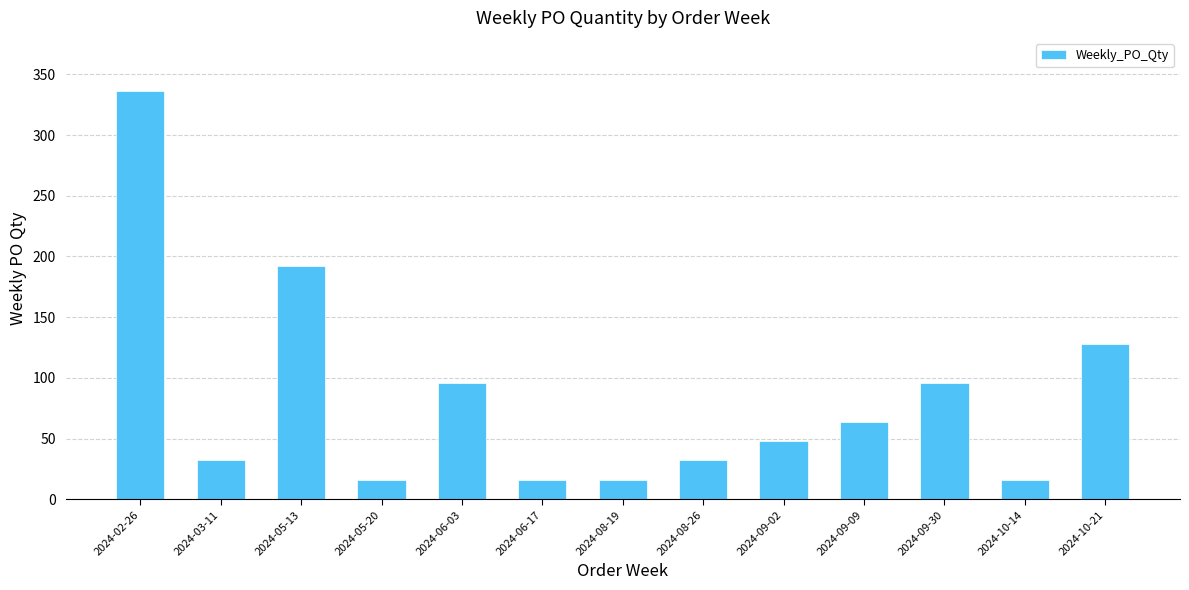

Approximately how many times larger is the value at 2024-09-30 compared to 2024-06-03?

1.0